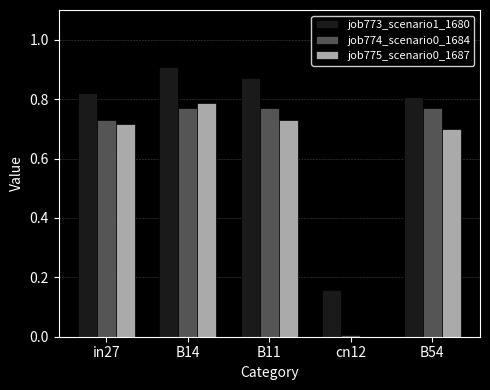

Which category has the highest value across all series?

B14